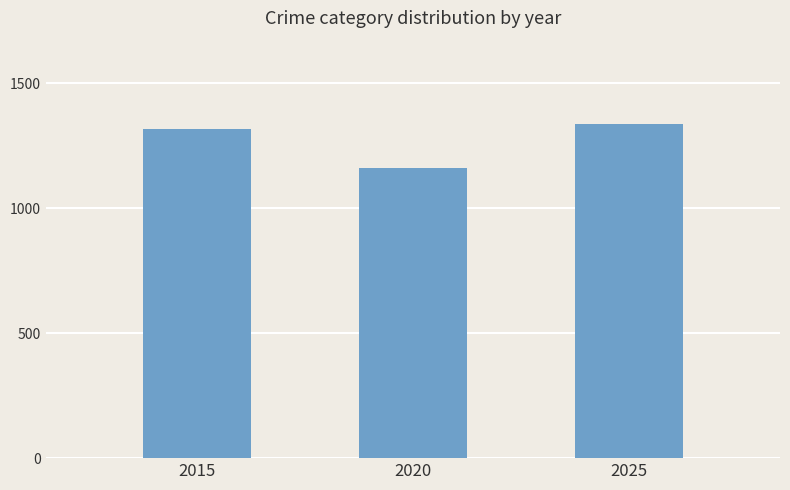

Between 2025 and 2015, which is larger?

2025